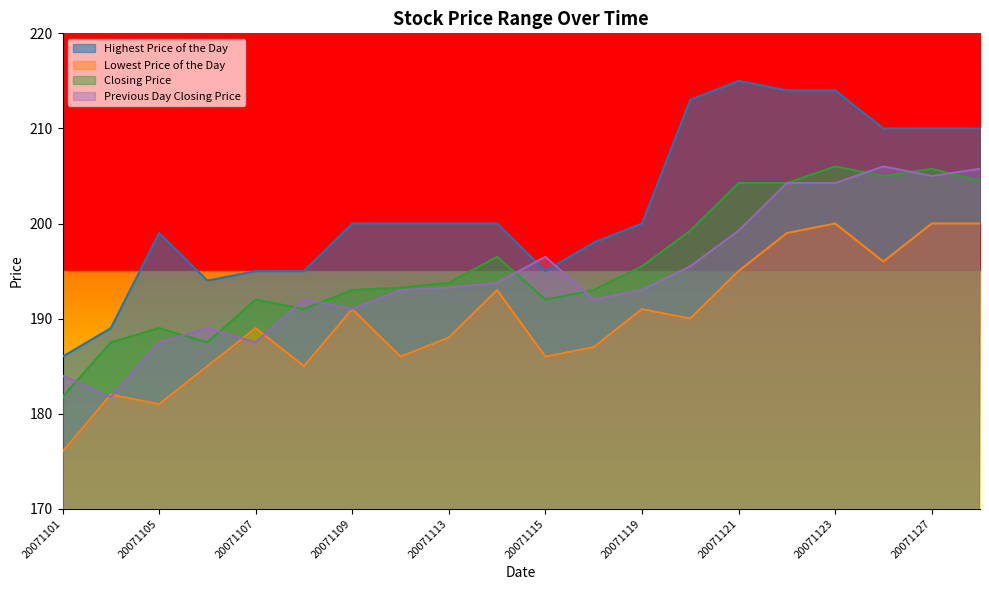

How many lines are shown in the chart?

4